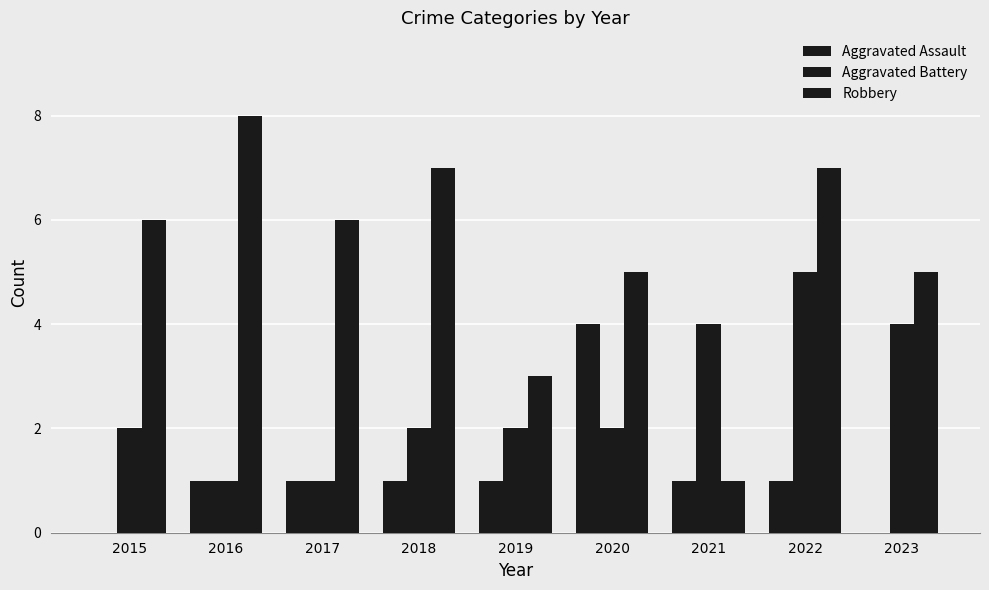

Are the bars grouped side by side (vs. stacked)?

Yes